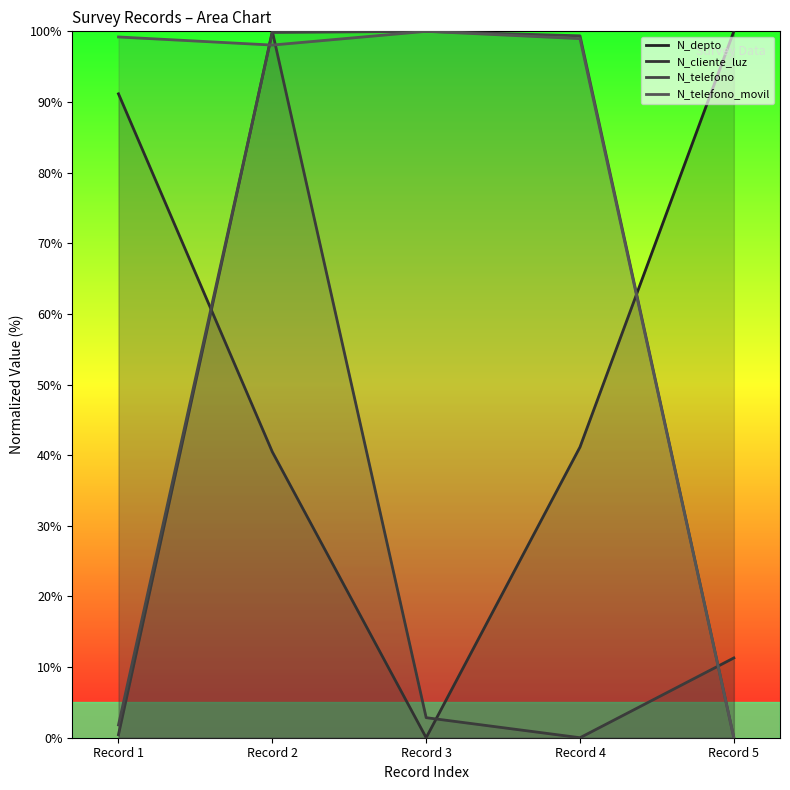

How many lines are shown in the chart?

4